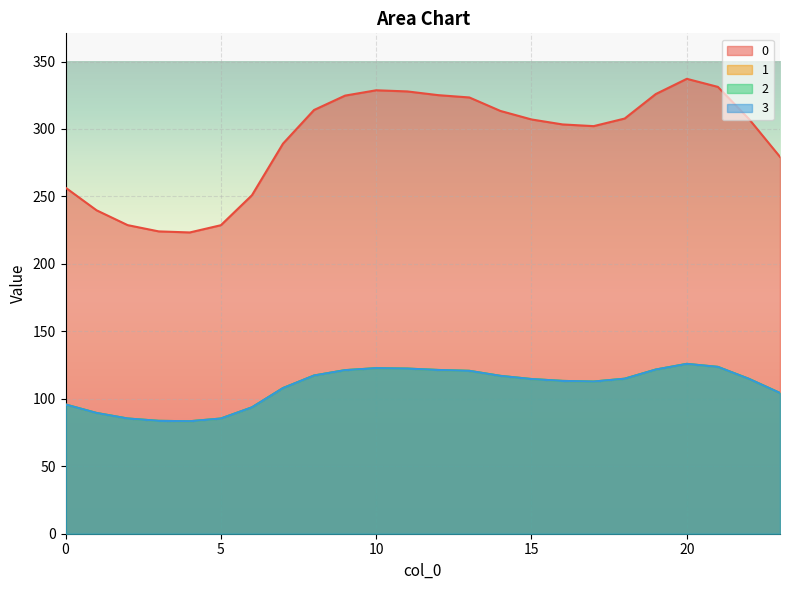

How many interior local valleys does the 1 series have?

2